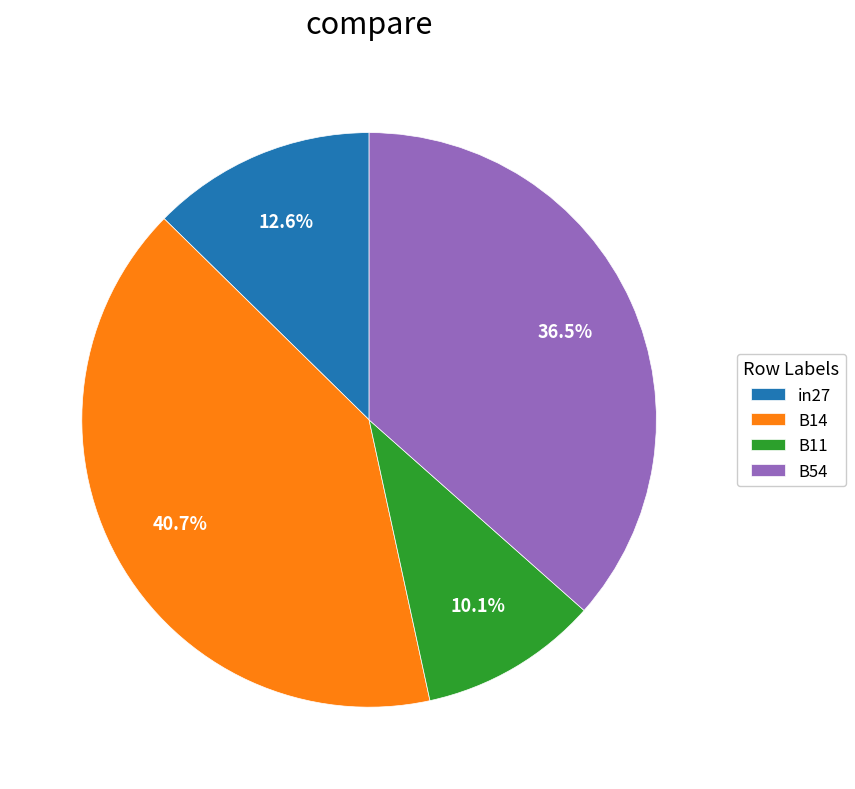

Which slice is the largest?

B14